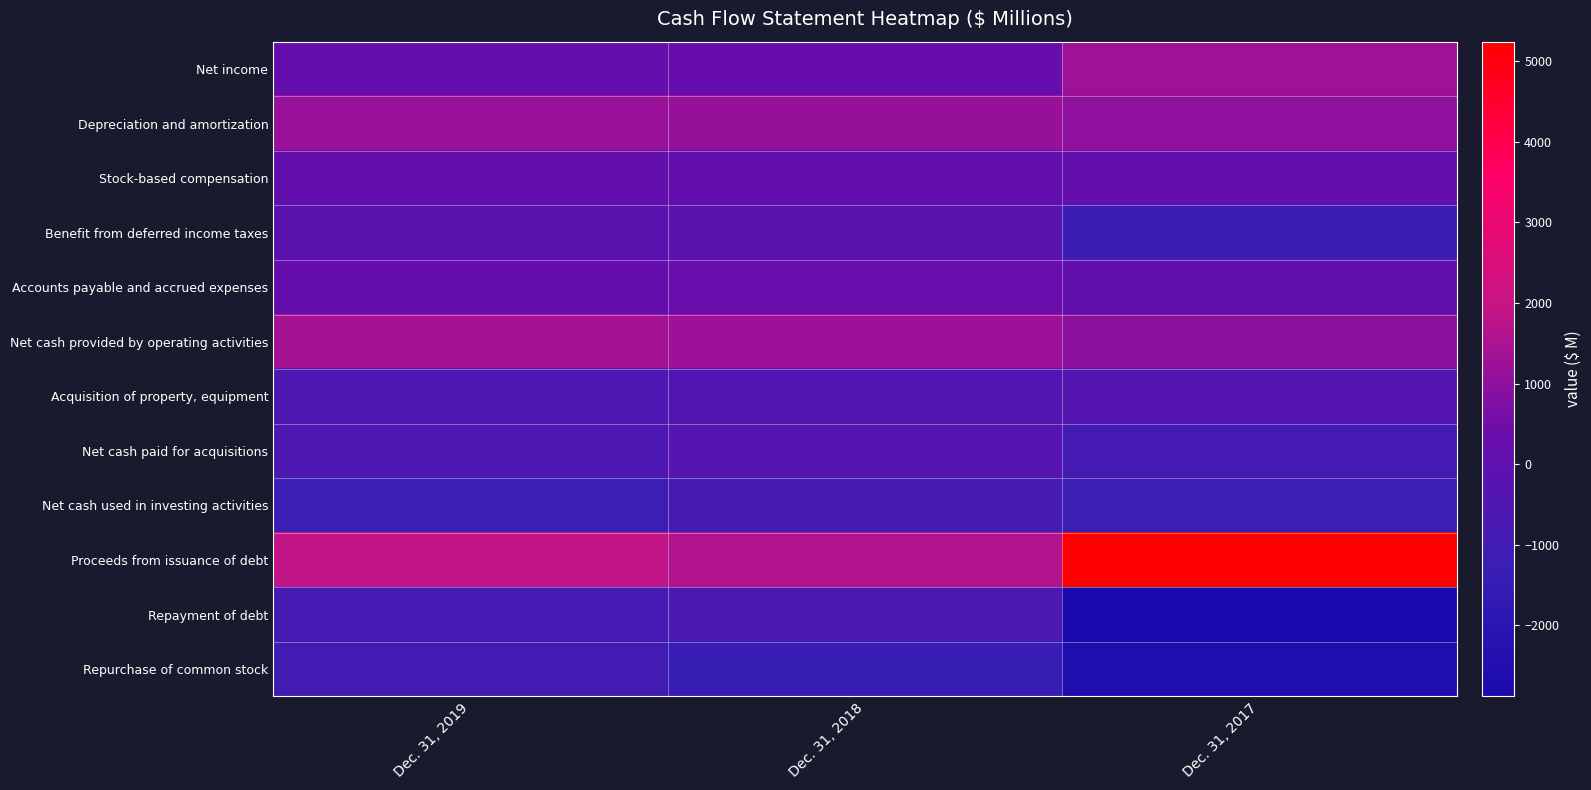

Which series has the largest range (max minus min)?

Proceeds from issuance of debt